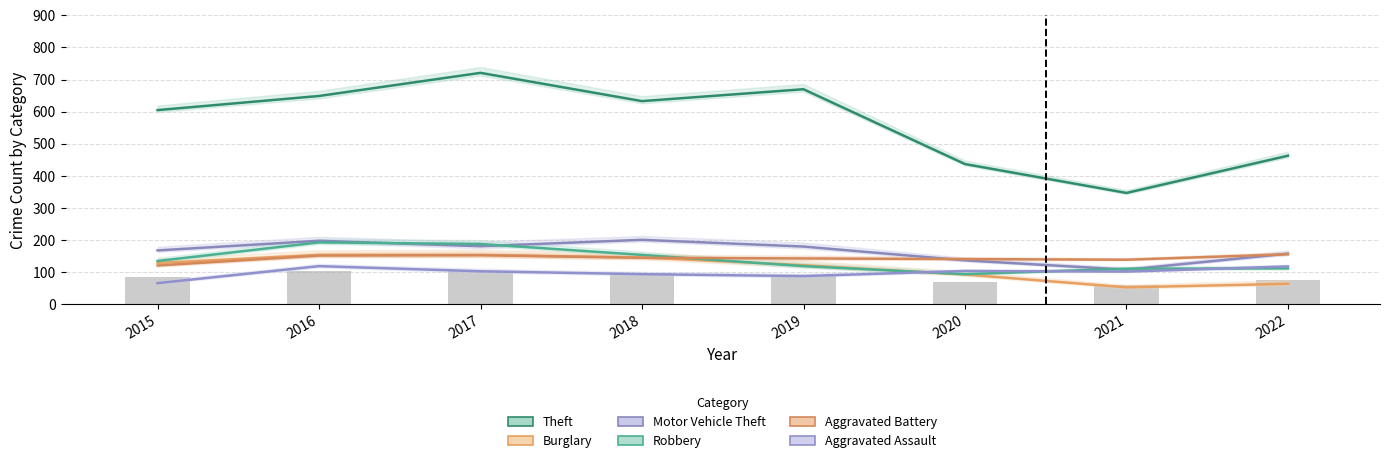

Which label corresponds to the largest value in the chart?

2017